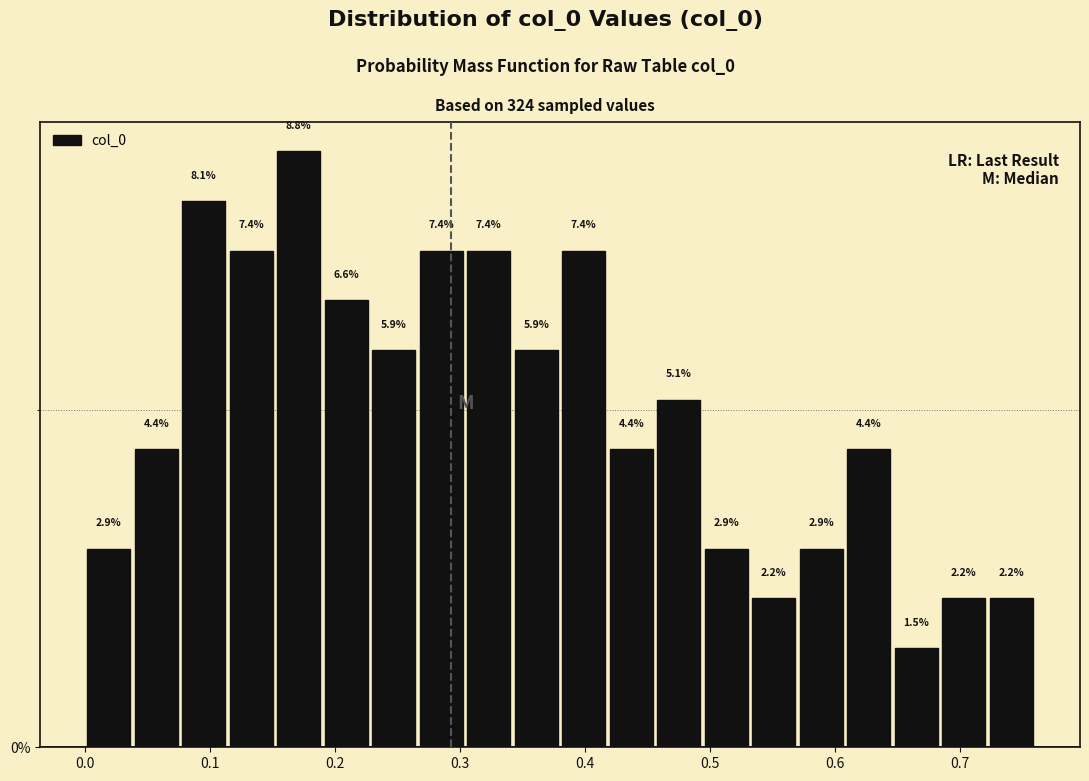

Around what value on the x-axis is the tallest bar? Give the approximate position of its centre, as read against the axis.

0.17